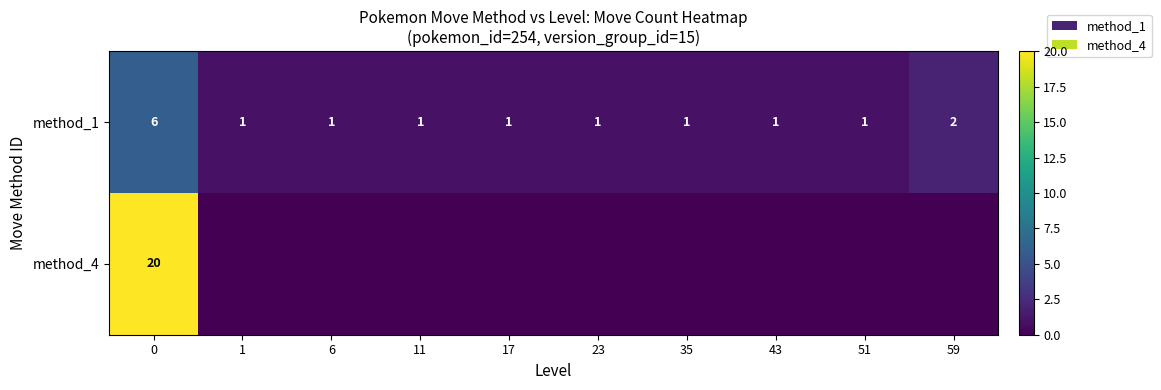

At which label is method_1 closest to 3?

59